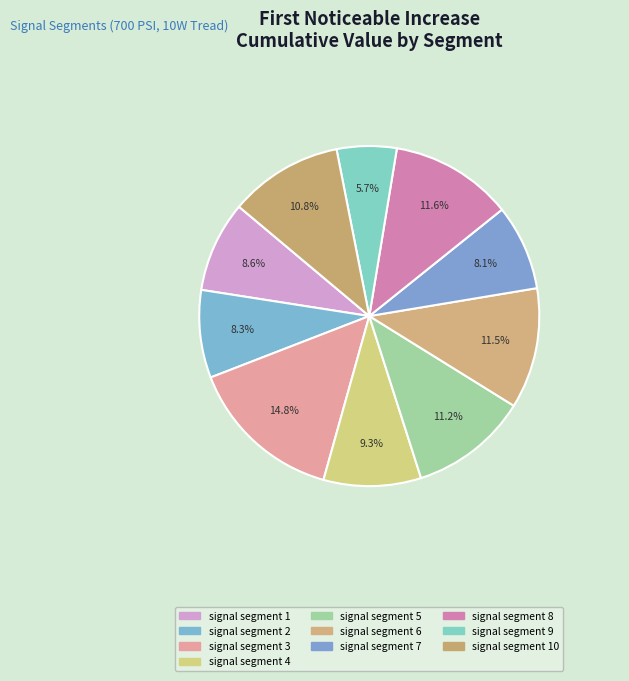

Which slice is the smallest?

signal segment 9